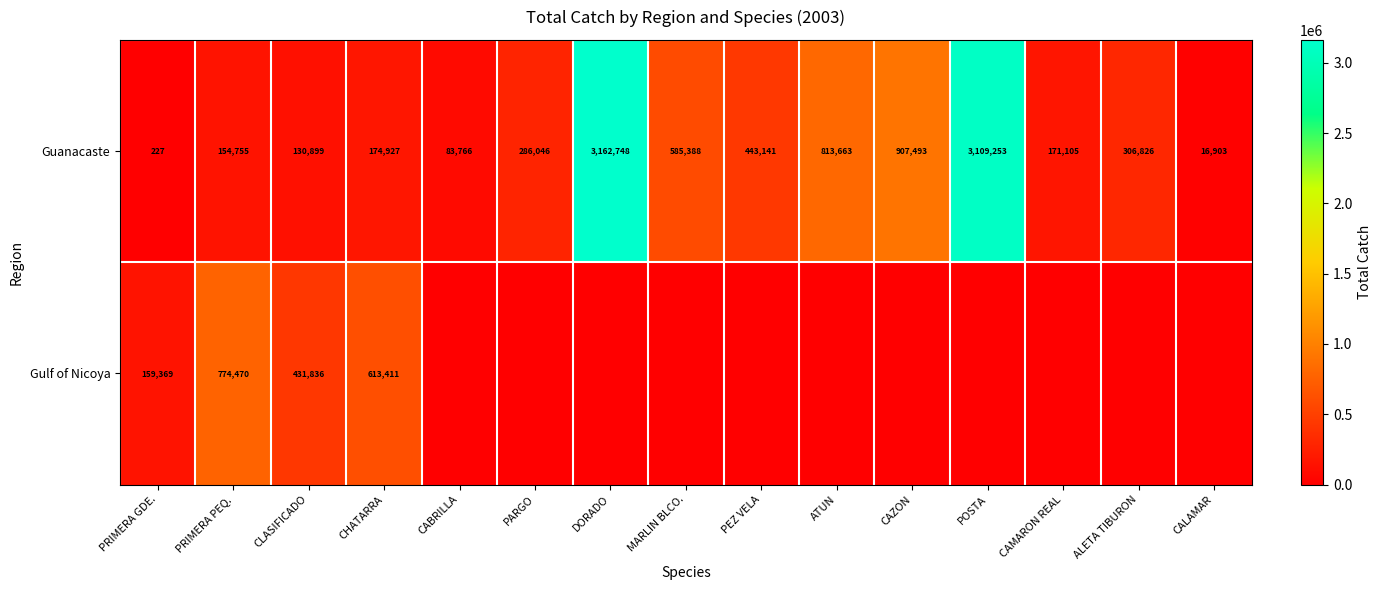

What is the sum of the Guanacaste values at PARGO and PEZ VELA?

729187